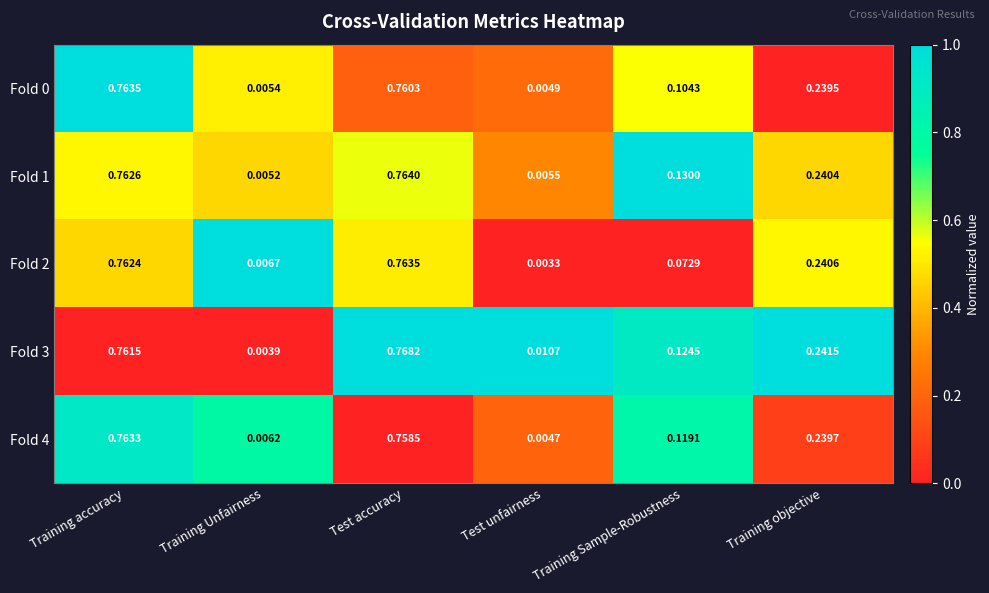

At which category is the sum across all series the highest?

Test accuracy